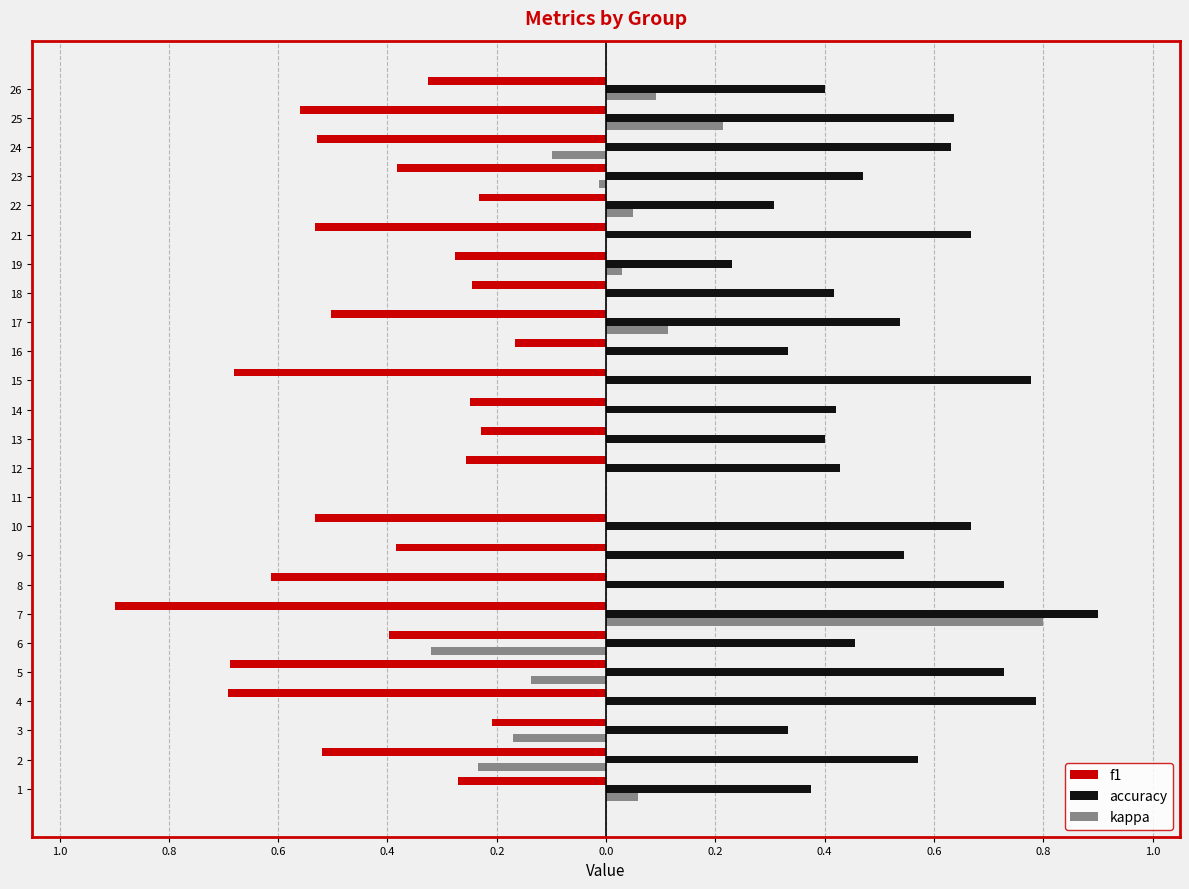

At how many categories does at least one series exceed 0?

24